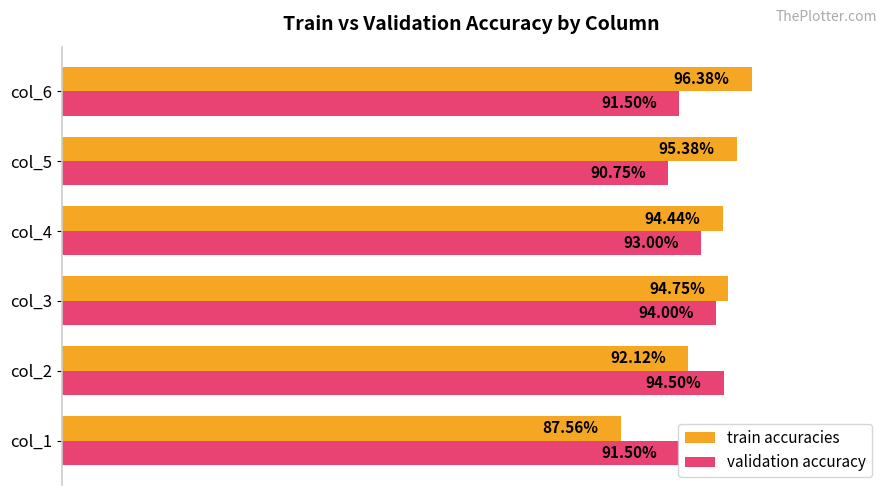

Rank the series by their maximum value, from highest to lowest.

train accuracies, validation accuracy